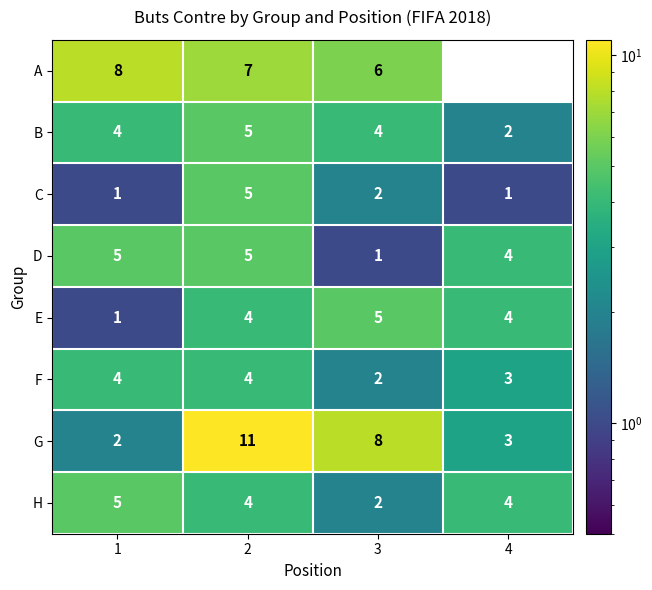

Which series has the widest spread of values?

G